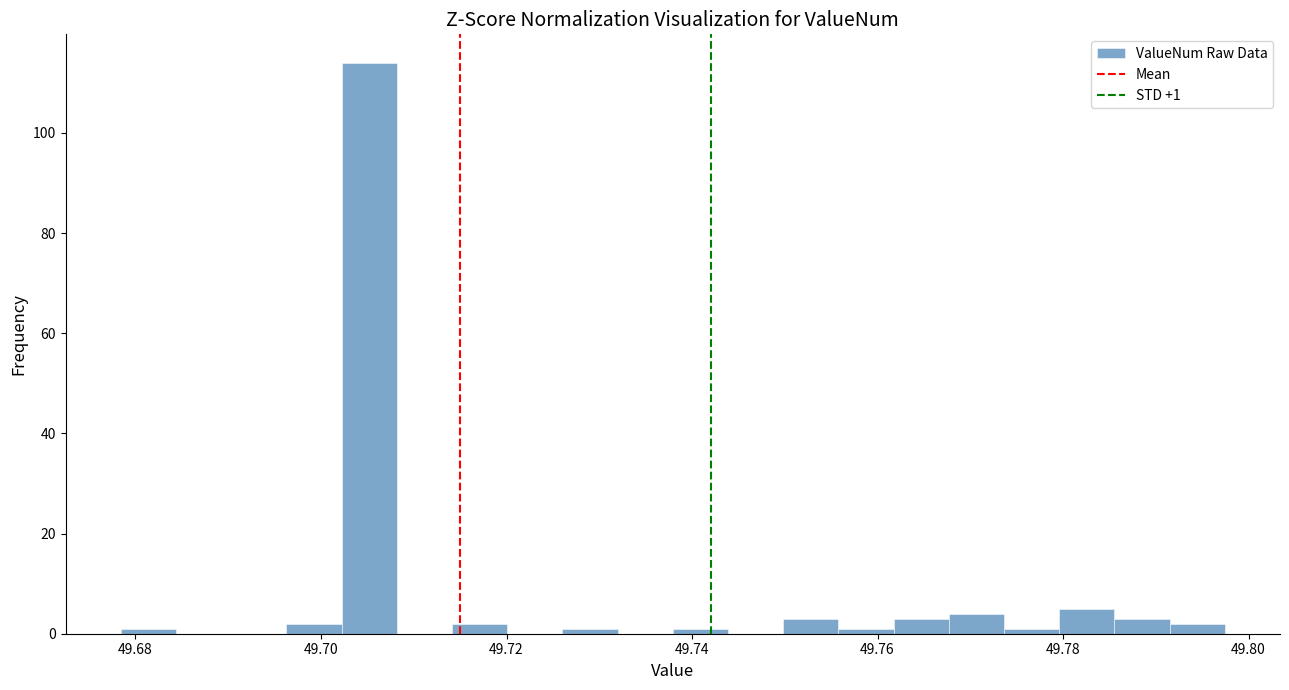

Around what value on the x-axis is the tallest bar? Give the approximate position of its centre, as read against the axis.

49.706